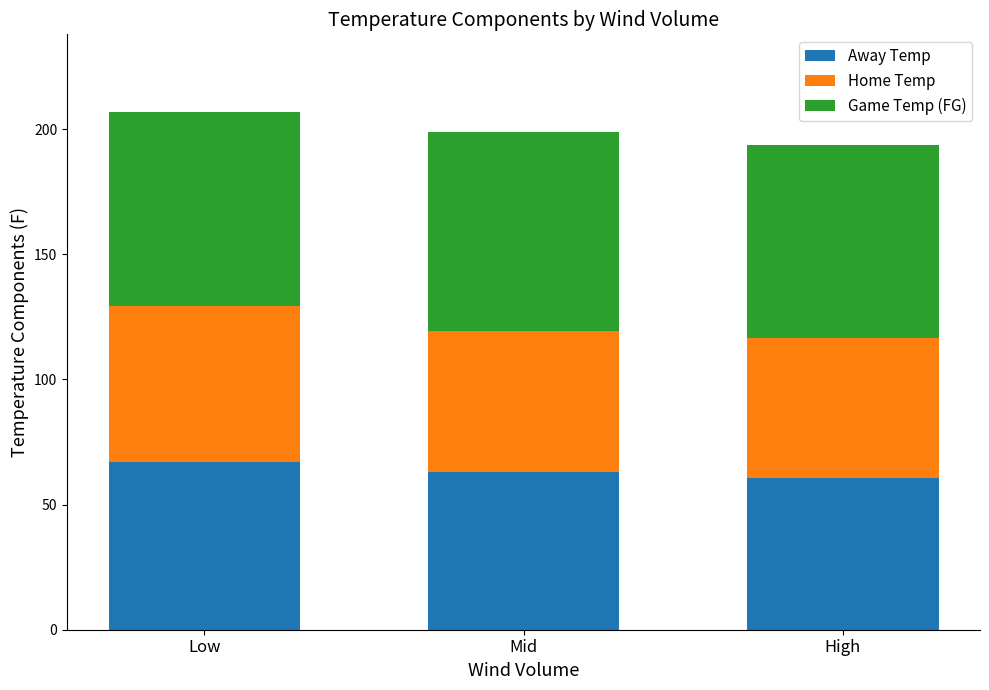

What is the total value across all series at Mid?

198.7